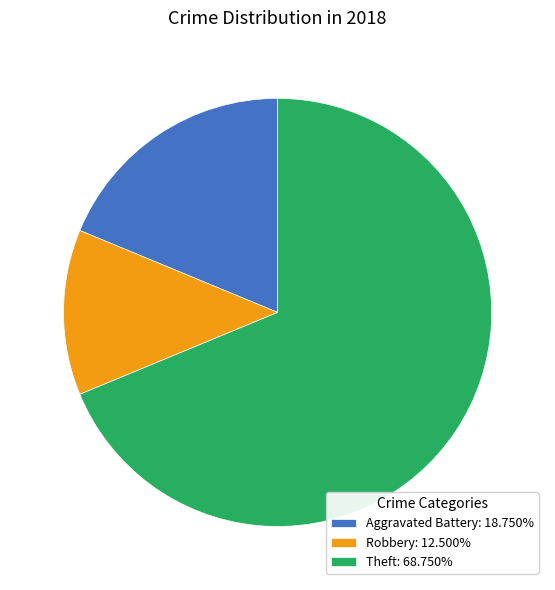

Combined, do Theft: 68.750% and Aggravated Battery: 18.750% account for over 50%?

Yes